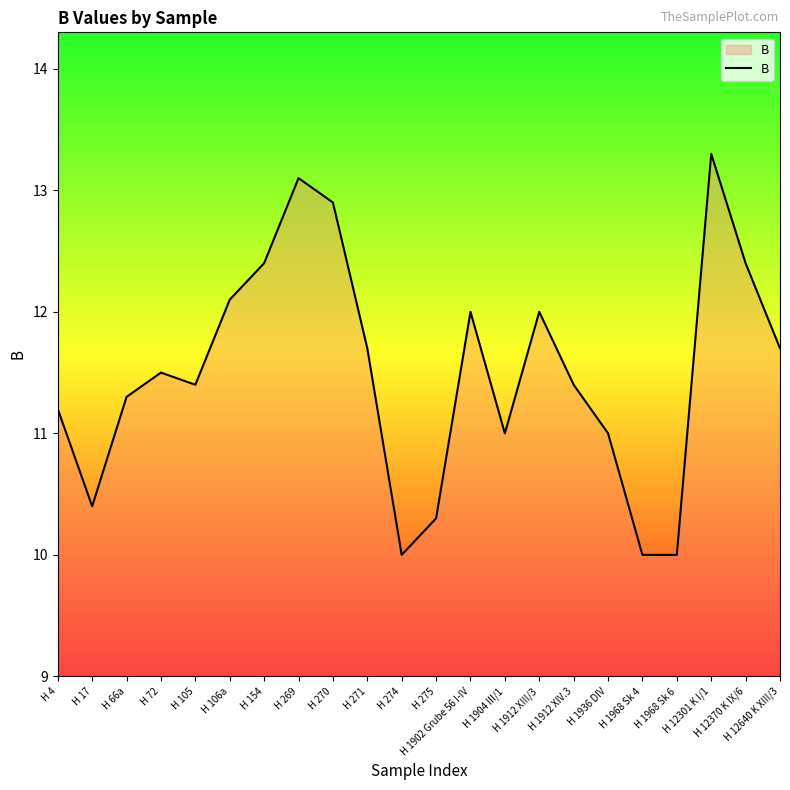

What position from the right is H 4?

22